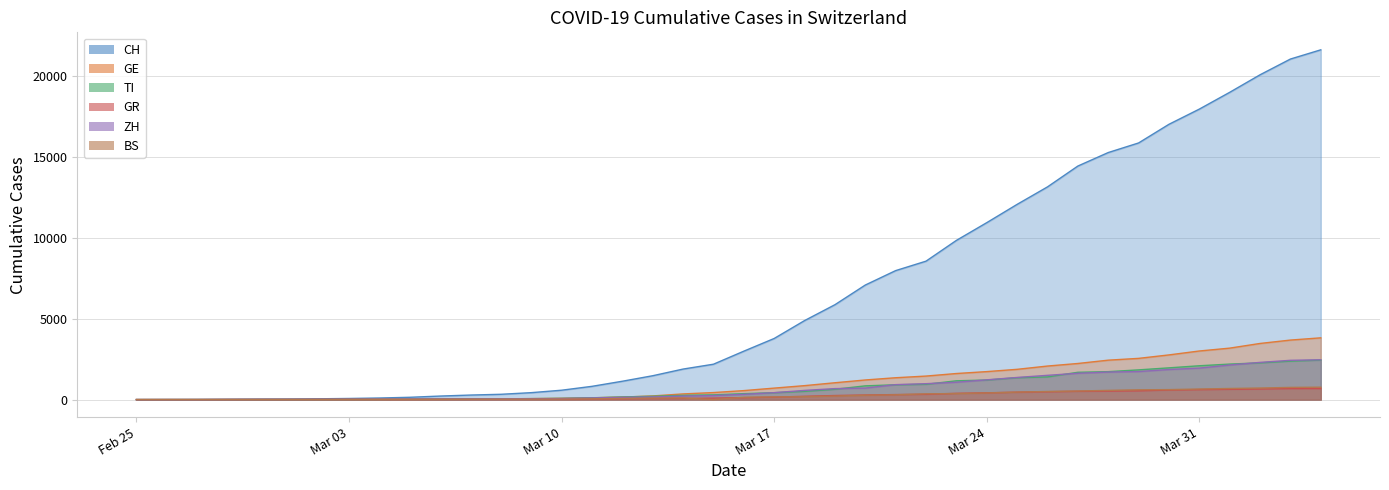

The GR series shows 252 at 2020-03-19. True or false?

True